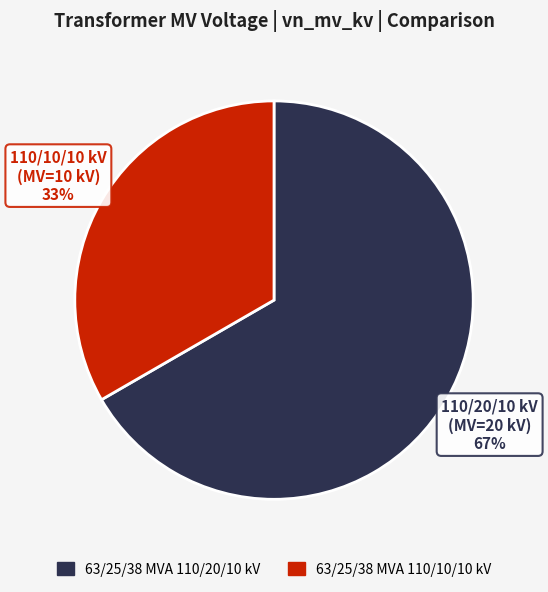

True or false: 63/25/38 MVA 110/20/10 kV accounts for 67% of the total.

True